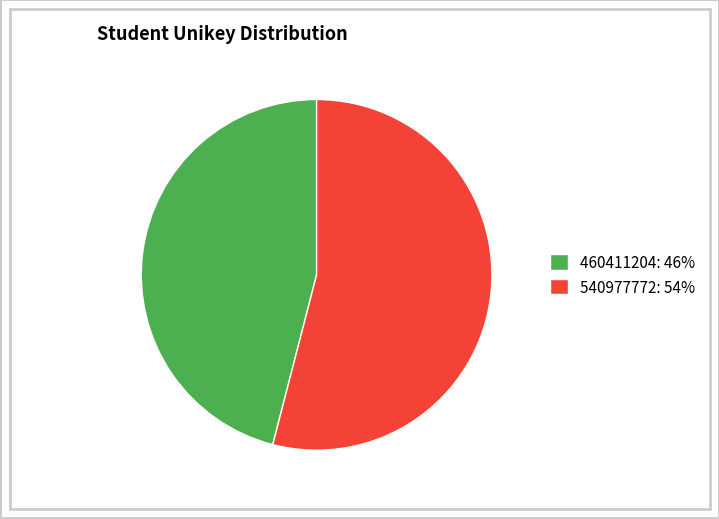

Count the number of slices in the pie.

2